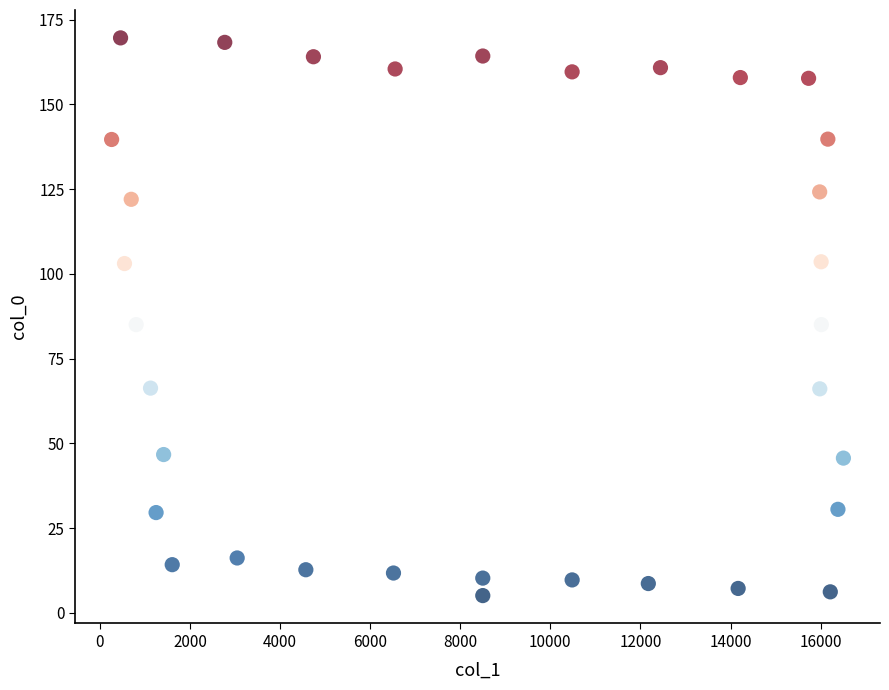

What is the range of X values (max minus min)?

16246.9